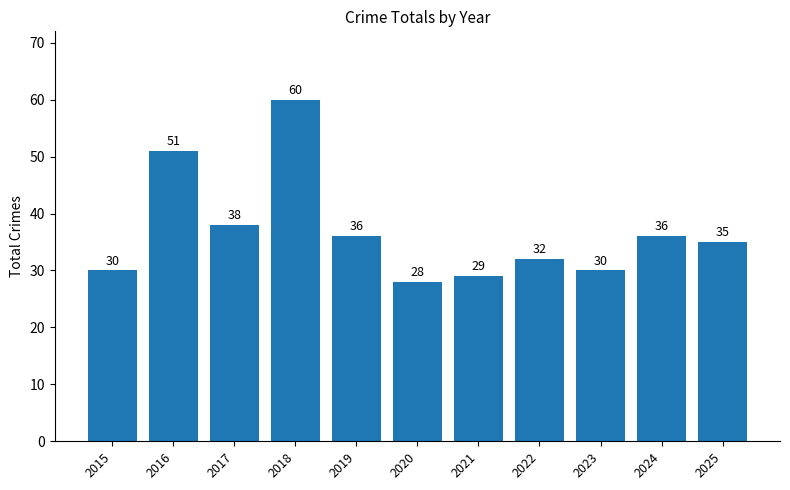

The value at 2018 is 60. True or false?

True